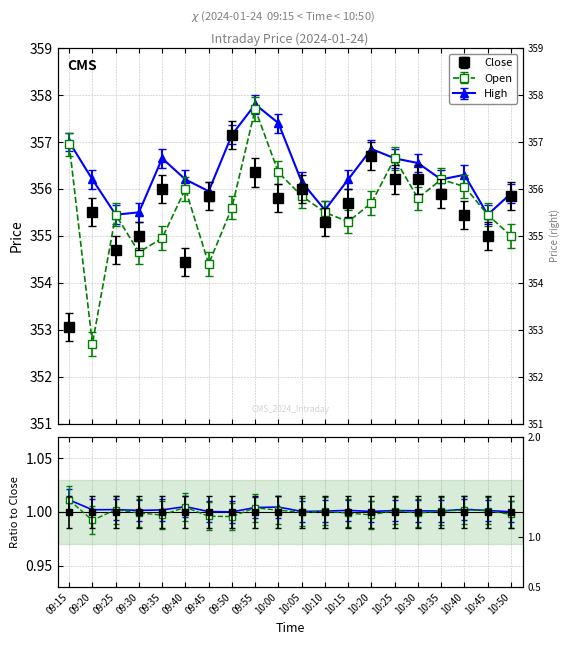

Between 09:40 and 10:50, which series saw the biggest shift?

Close